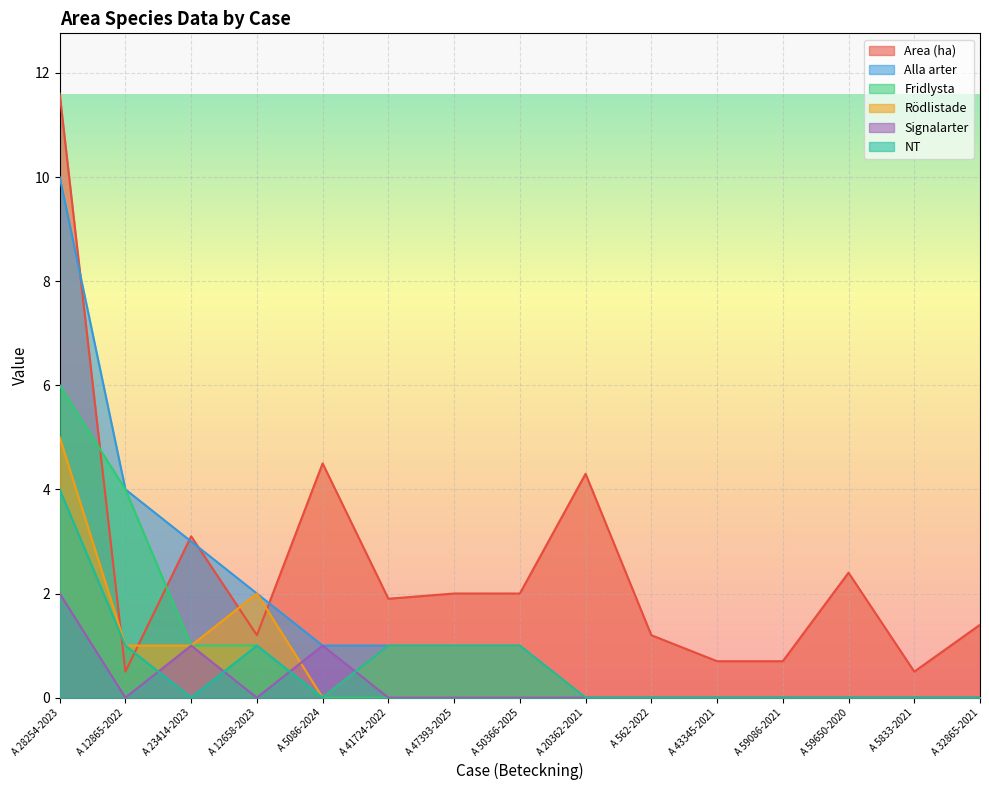

Which category has the lowest value in the Area (ha) series?

A 12865-2022